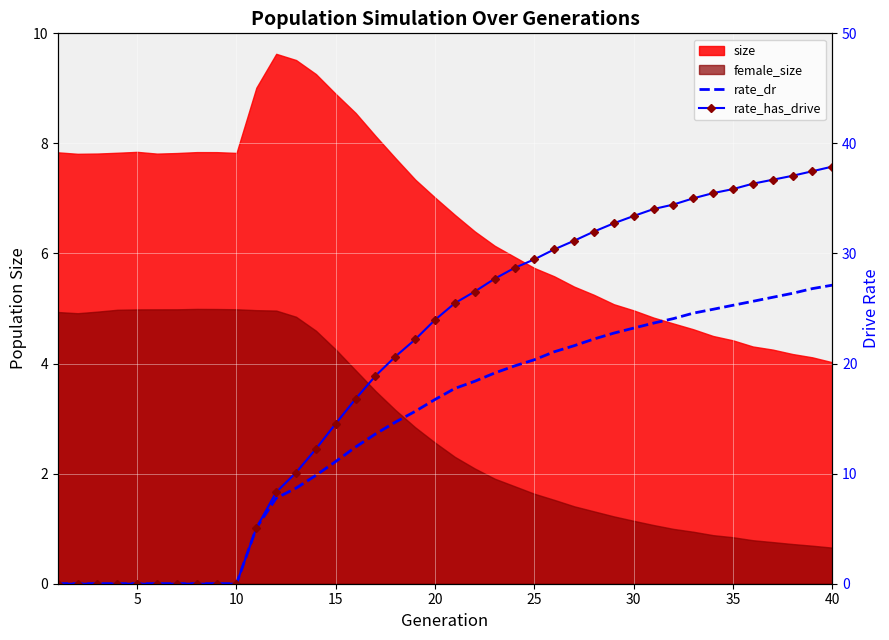

What is the difference between the rate_has_drive values at 15 and 20?

8.7